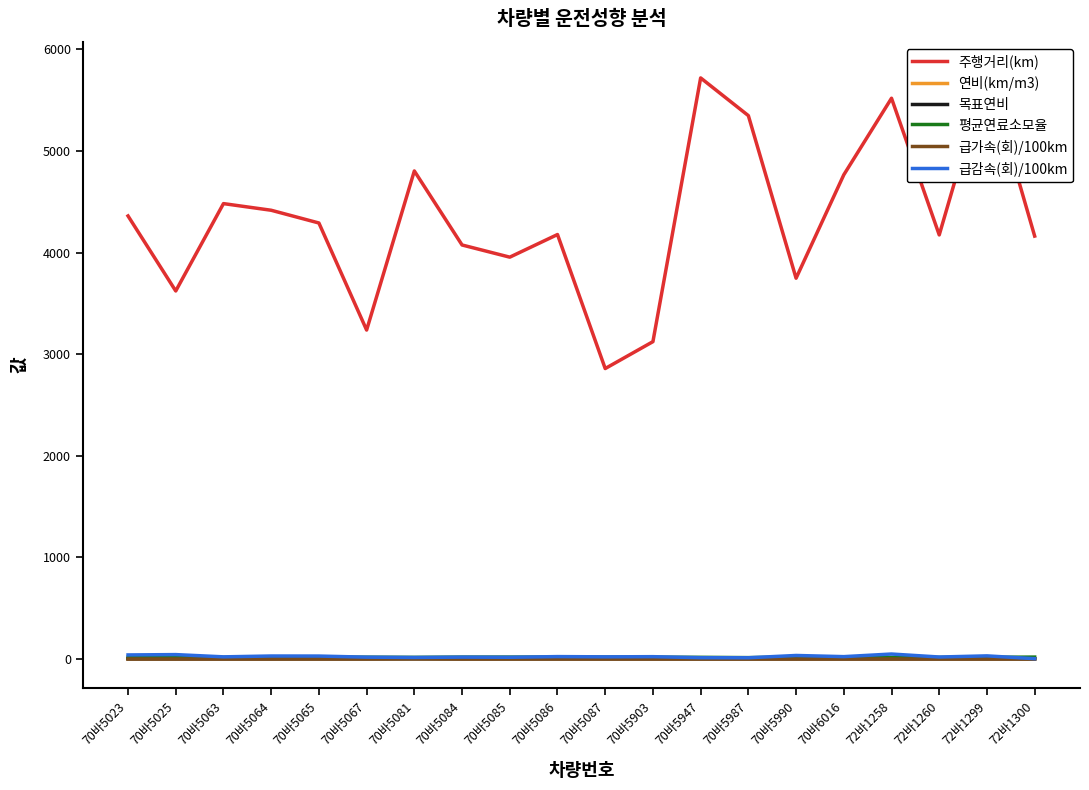

Which series has the largest range (max minus min)?

주행거리(km)